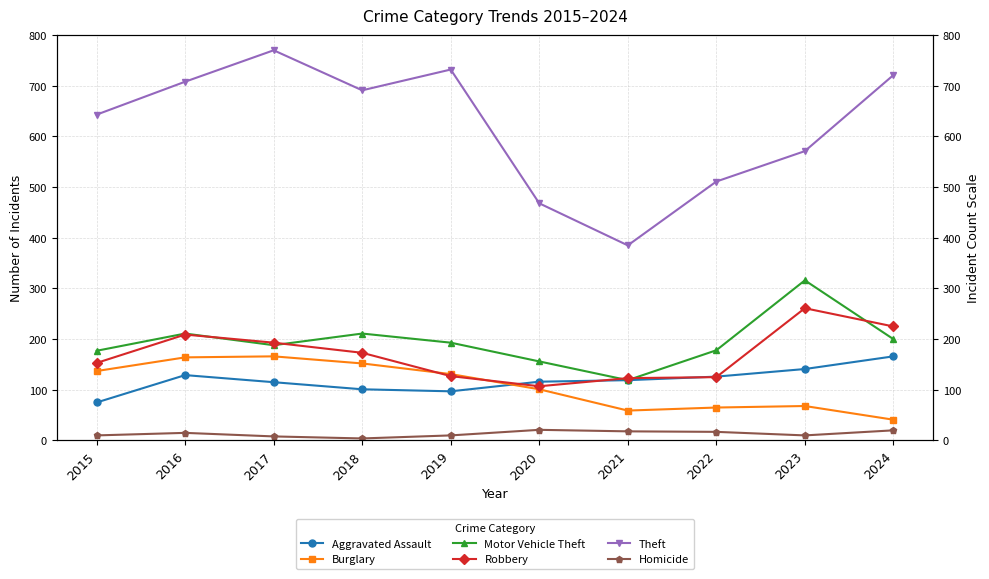

What is the value of the Theft point at the 7th from the left?

385